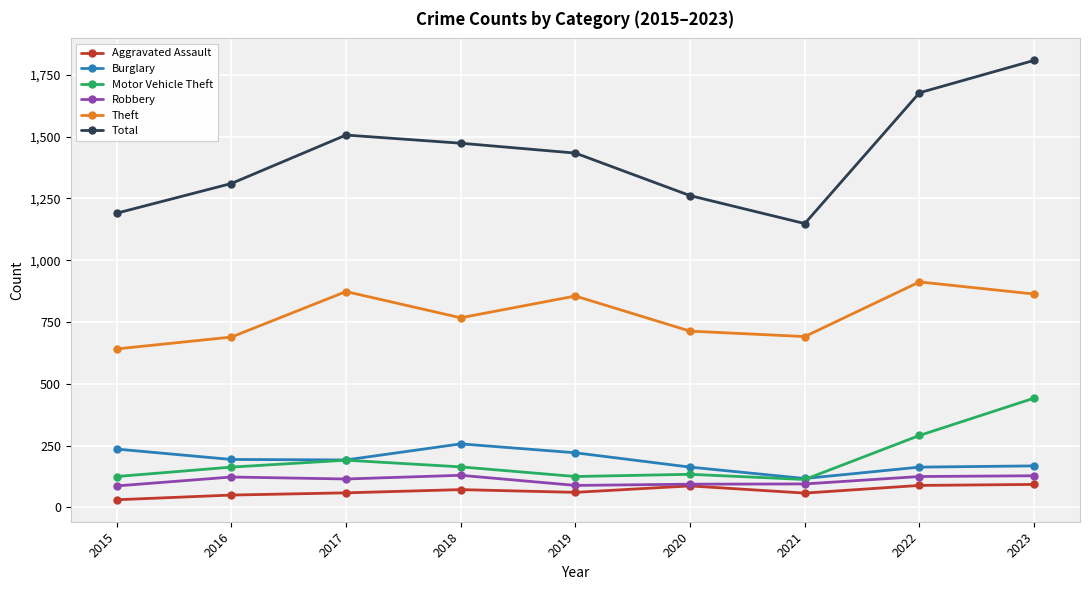

What is the sum of the Theft values at 2021 and 2020?

1404